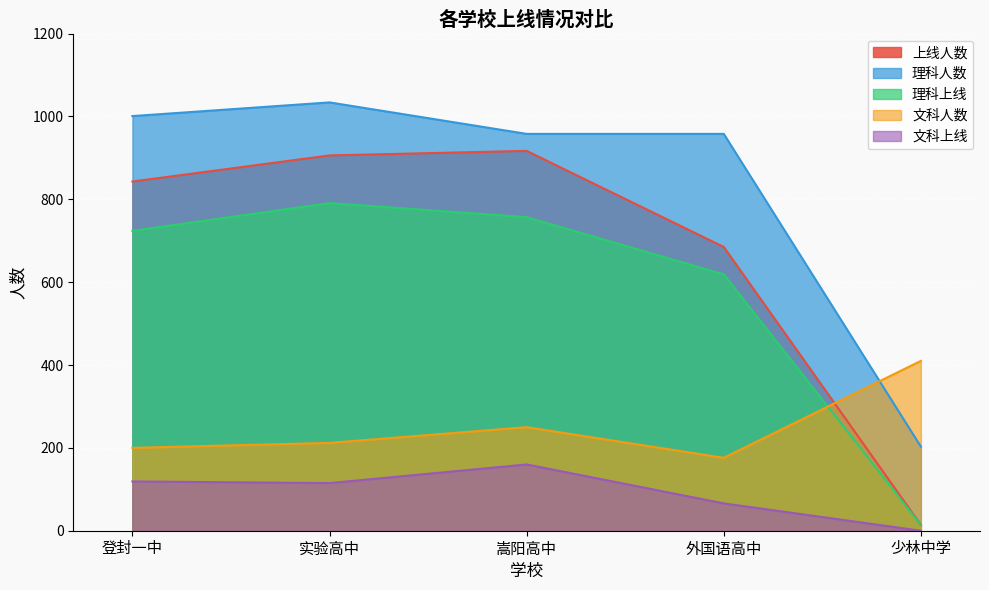

At how many categories does at least one series exceed 859?

4